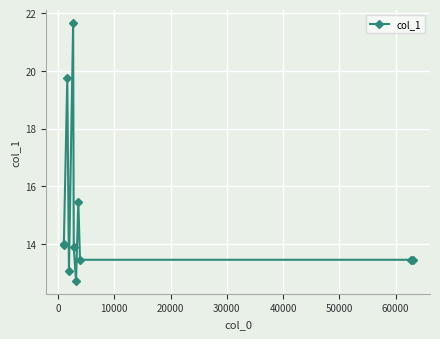

Count the number of categories in the chart.

11